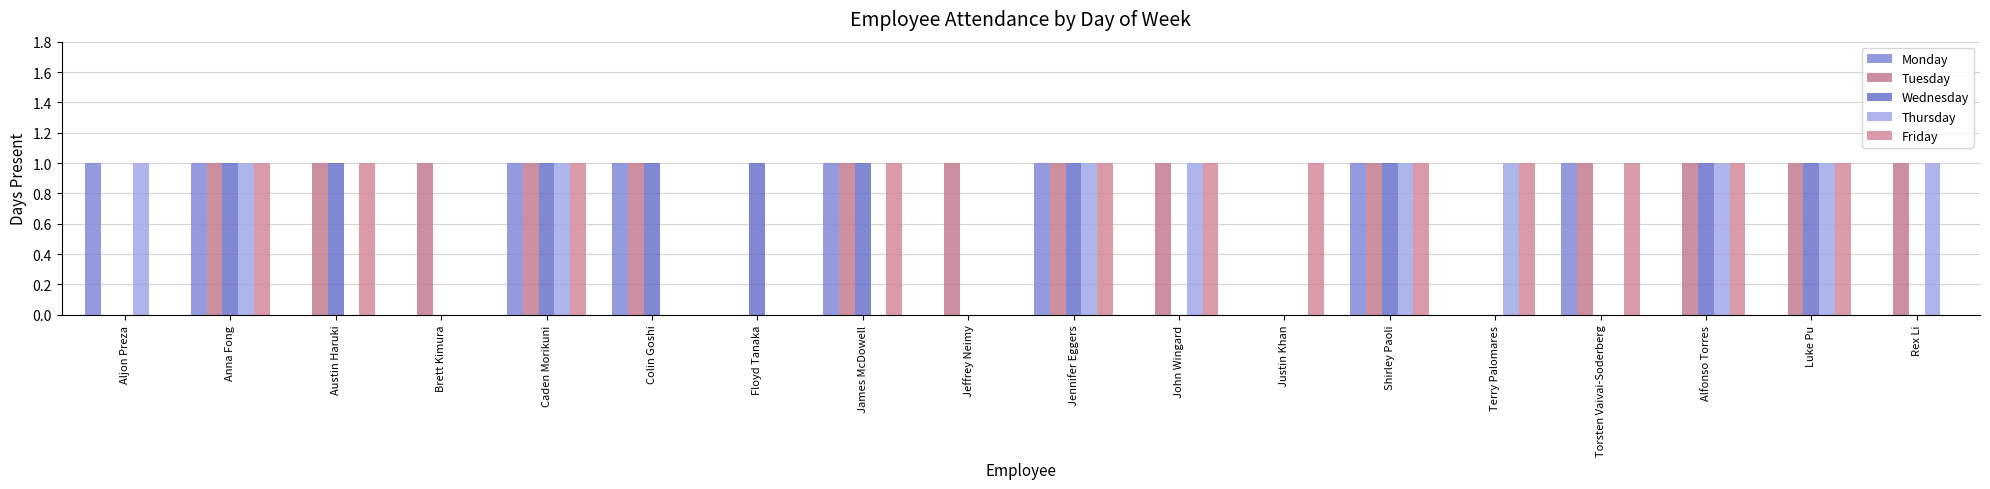

Reading left to right, what are all the values shown in this chart?

Monday: Aljon Preza=1	Anna Fong=1	Austin Haruki=0	Brett Kimura=0	Caden Morikuni=1	Colin Goshi=1	Floyd Tanaka=0	James McDowell=1	Jeffrey Neimy=0	Jennifer Eggers=1	John Wingard=0	Justin Khan=0	Shirley Paoli=1	Terry Palomares=0	Torsten Vaivai-Soderberg=1	Alfonso Torres=0	Luke Pu=0	Rex Li=0
Tuesday: Aljon Preza=0	Anna Fong=1	Austin Haruki=1	Brett Kimura=1	Caden Morikuni=1	Colin Goshi=1	Floyd Tanaka=0	James McDowell=1	Jeffrey Neimy=1	Jennifer Eggers=1	John Wingard=1	Justin Khan=0	Shirley Paoli=1	Terry Palomares=0	Torsten Vaivai-Soderberg=1	Alfonso Torres=1	Luke Pu=1	Rex Li=1
Wednesday: Aljon Preza=0	Anna Fong=1	Austin Haruki=1	Brett Kimura=0	Caden Morikuni=1	Colin Goshi=1	Floyd Tanaka=1	James McDowell=1	Jeffrey Neimy=0	Jennifer Eggers=1	John Wingard=0	Justin Khan=0	Shirley Paoli=1	Terry Palomares=0	Torsten Vaivai-Soderberg=0	Alfonso Torres=1	Luke Pu=1	Rex Li=0
Thursday: Aljon Preza=1	Anna Fong=1	Austin Haruki=0	Brett Kimura=0	Caden Morikuni=1	Colin Goshi=0	Floyd Tanaka=0	James McDowell=0	Jeffrey Neimy=0	Jennifer Eggers=1	John Wingard=1	Justin Khan=0	Shirley Paoli=1	Terry Palomares=1	Torsten Vaivai-Soderberg=0	Alfonso Torres=1	Luke Pu=1	Rex Li=1
Friday: Aljon Preza=0	Anna Fong=1	Austin Haruki=1	Brett Kimura=0	Caden Morikuni=1	Colin Goshi=0	Floyd Tanaka=0	James McDowell=1	Jeffrey Neimy=0	Jennifer Eggers=1	John Wingard=1	Justin Khan=1	Shirley Paoli=1	Terry Palomares=1	Torsten Vaivai-Soderberg=1	Alfonso Torres=1	Luke Pu=1	Rex Li=0